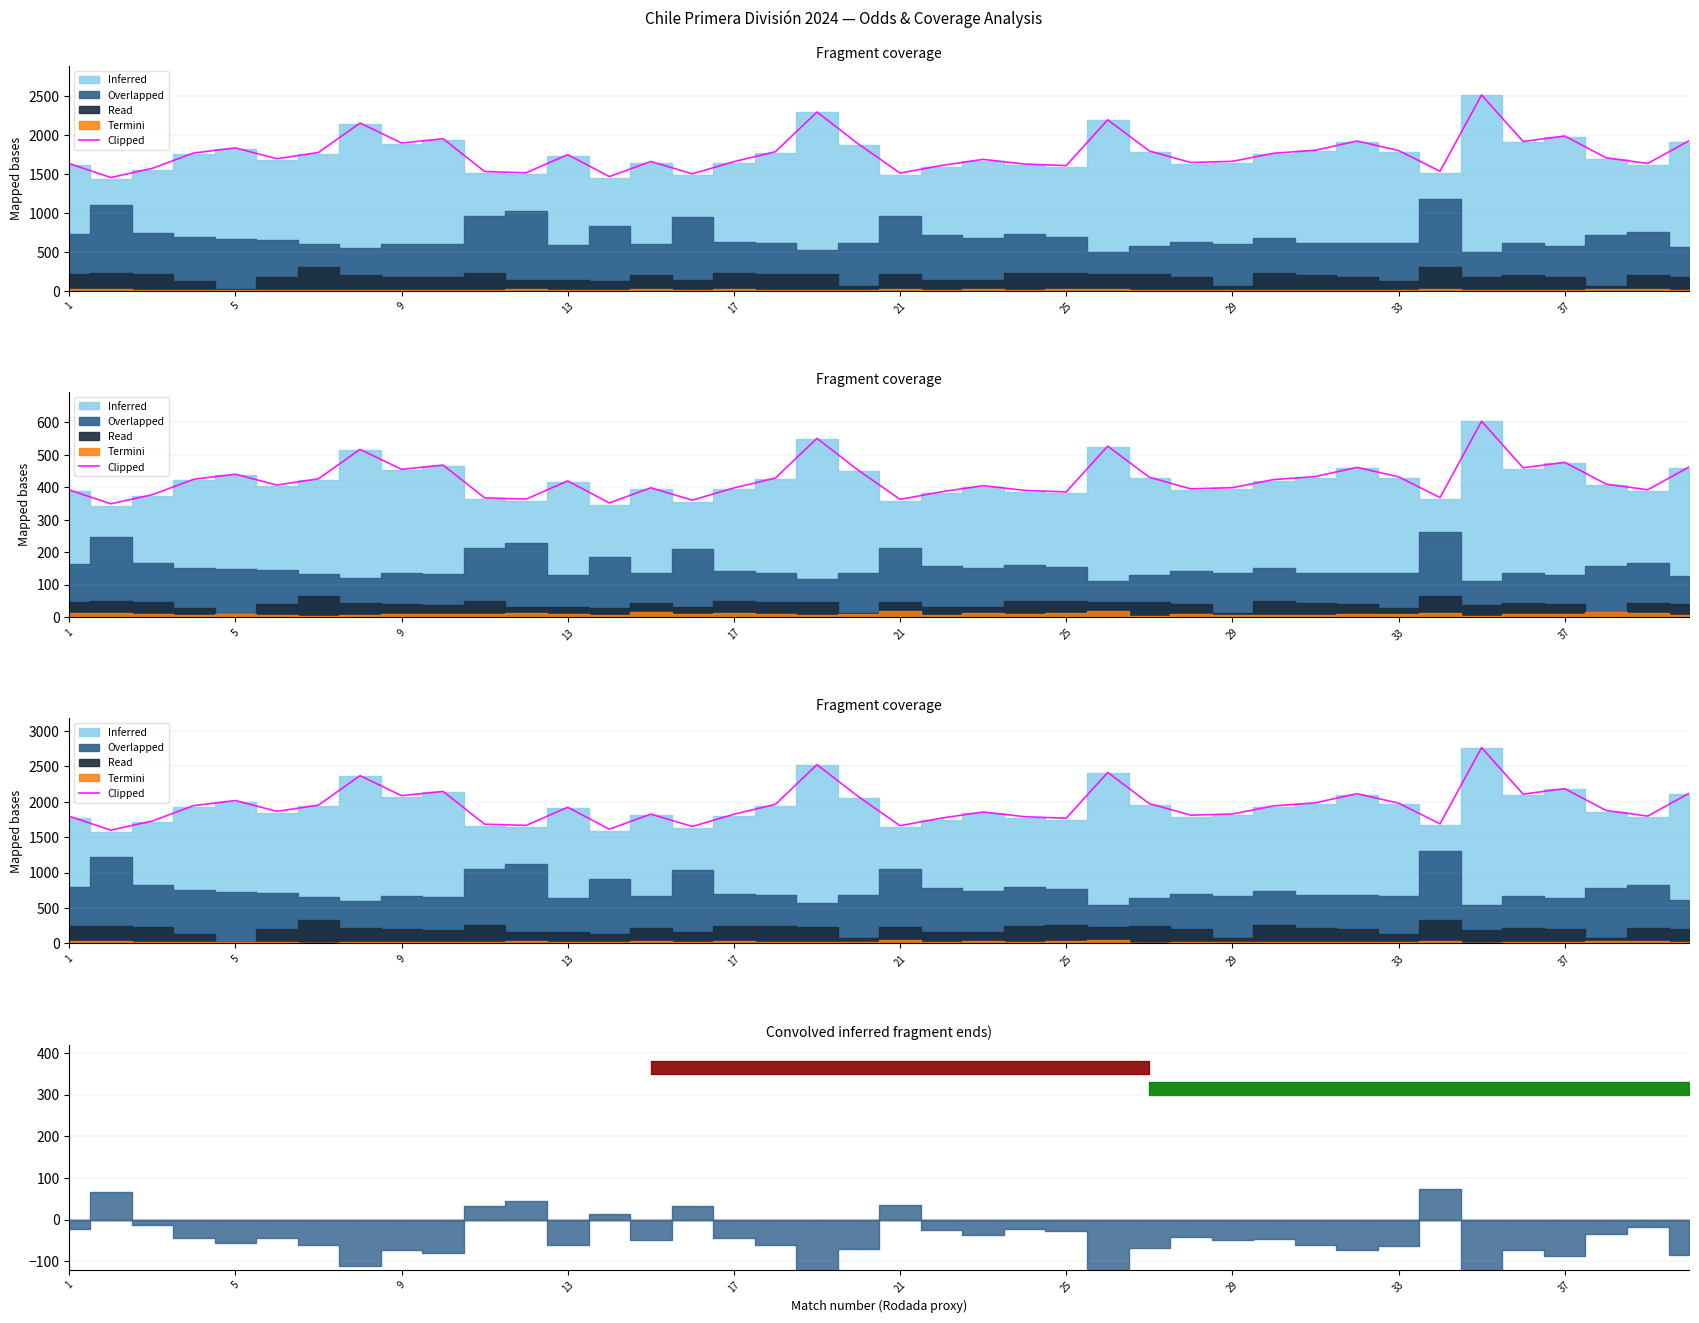

Is it true that the value at 13 is 2723.1?

False